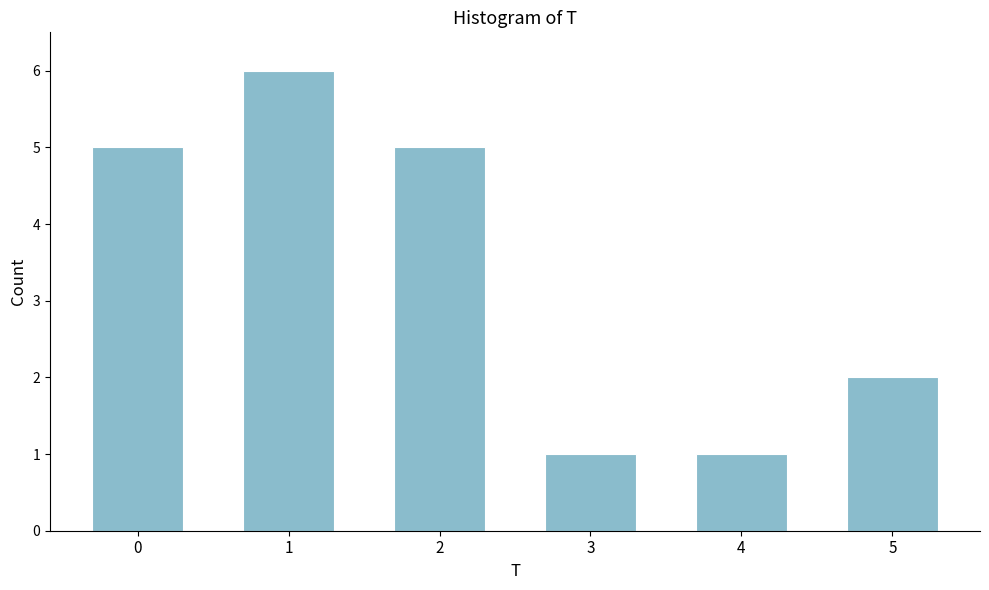

Reading right to left, list all the values displayed in this chart.

5=2	4=1	3=1	2=5	1=6	0=5